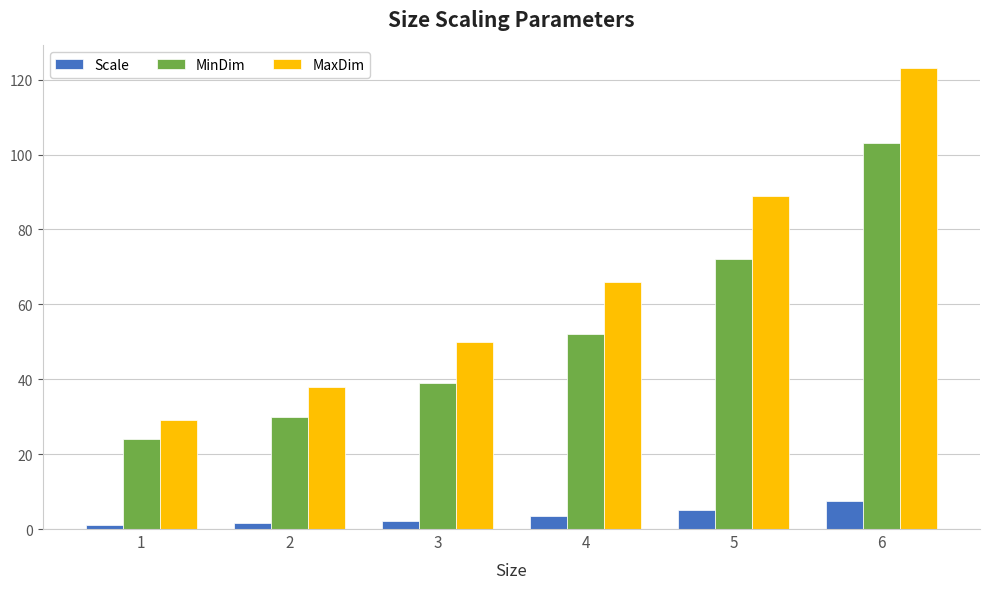

What is the difference between the maximum and minimum values in the MaxDim series?

94.0